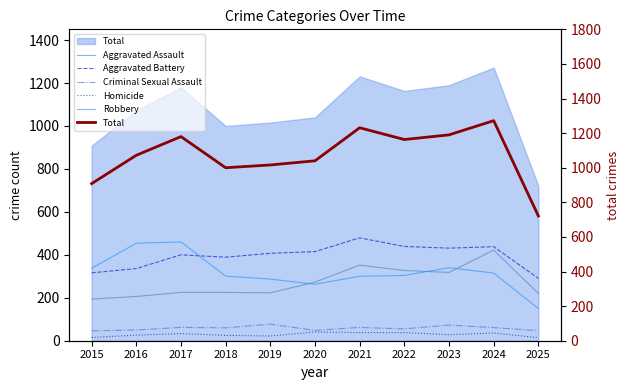

How many data points does each series have?

11